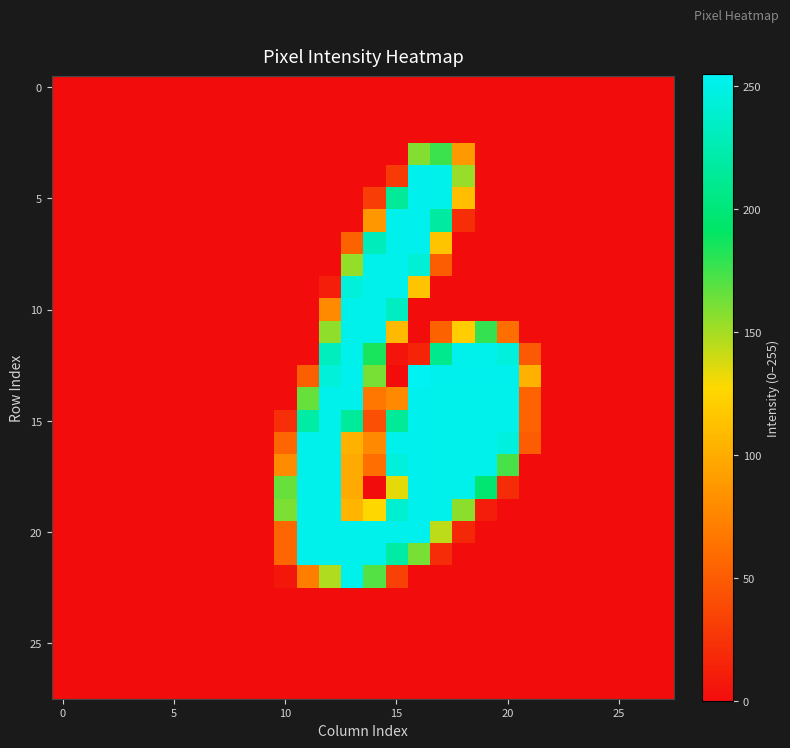

At which category is the sum across all series the highest?

16